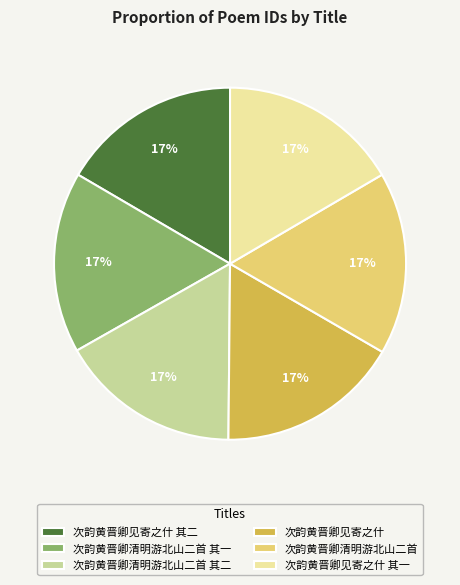

Does 次韵黄晋卿见寄之什 其一 represent more than half of the total?

No